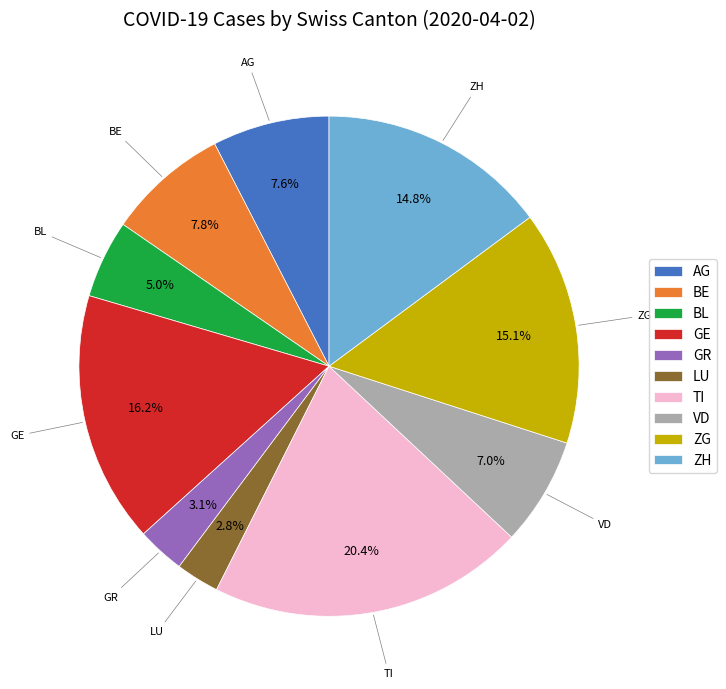

Is it true that BL is 5% of the pie?

True